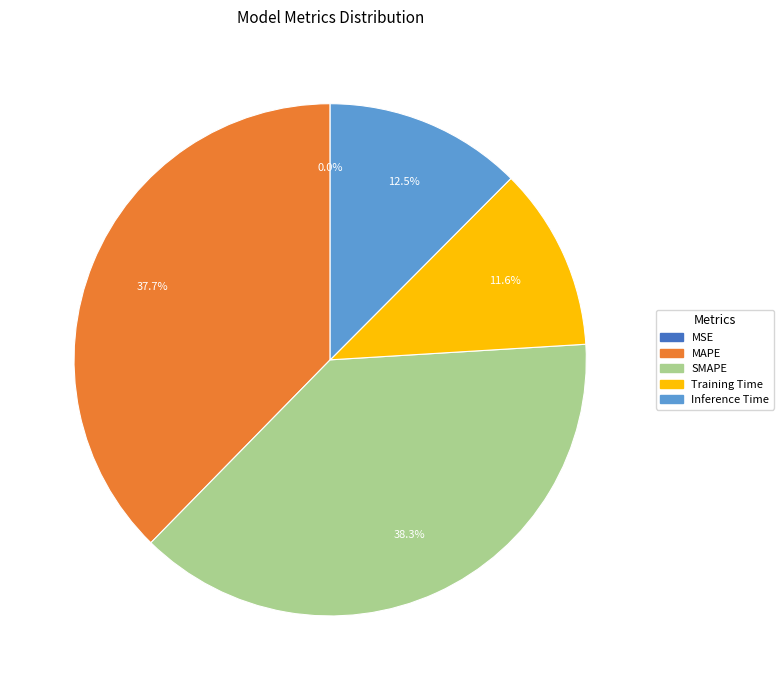

Combined, what portion of the pie is Inference Time and MAPE?

50.1%